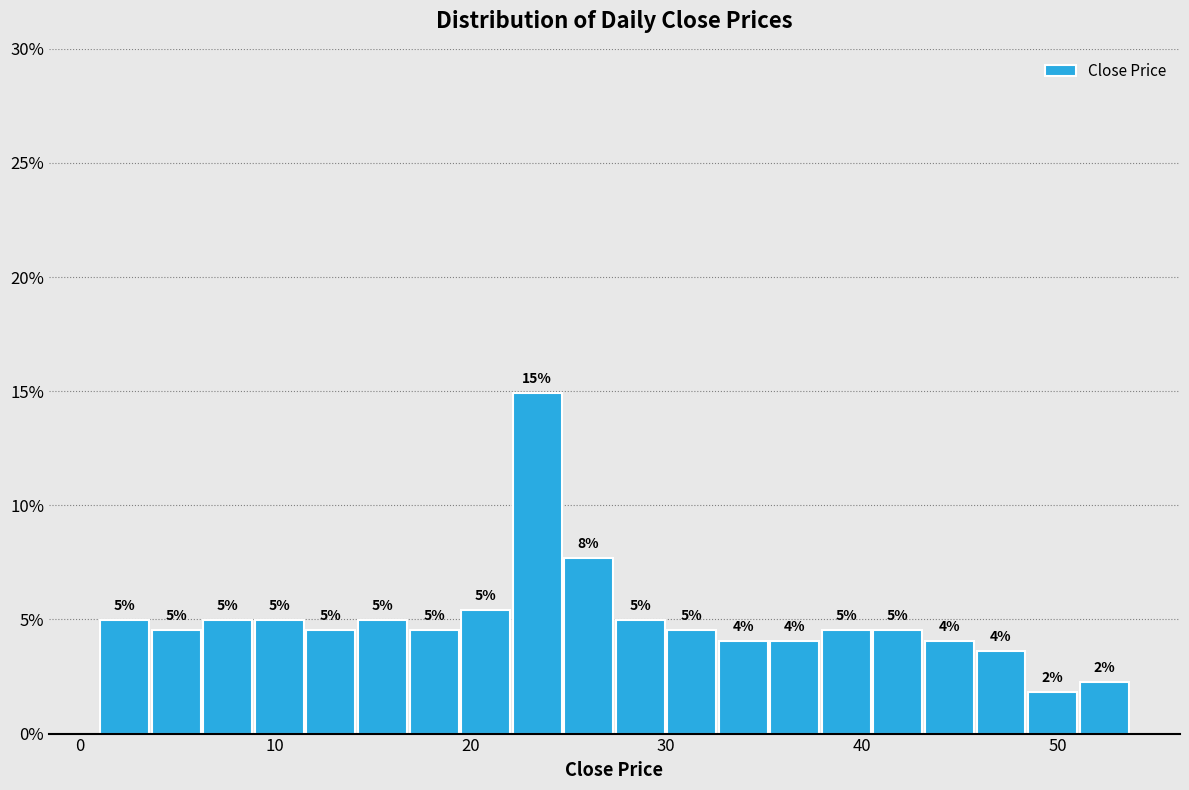

Read against the x-axis, roughly where is the centre of the tallest bar?

23